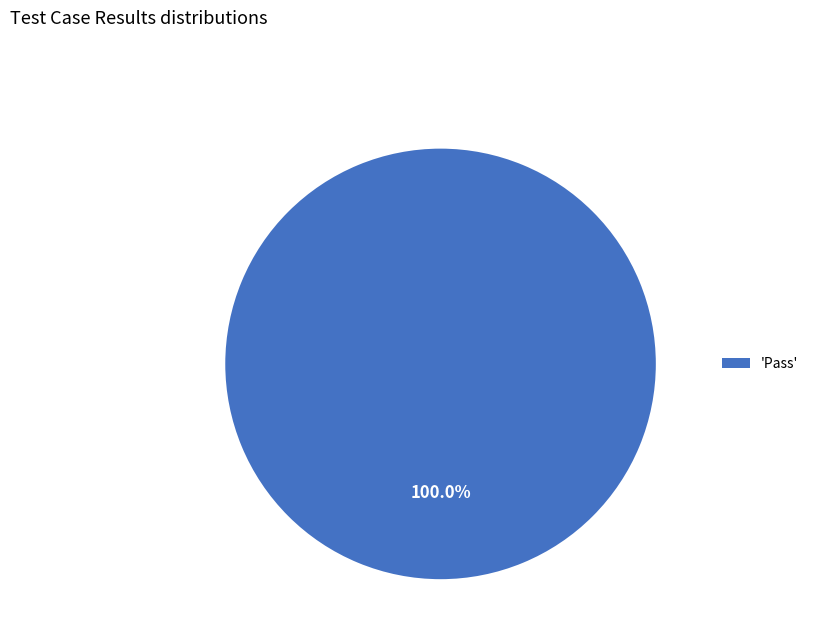

Which slice represents more than half of the pie?

'Pass'